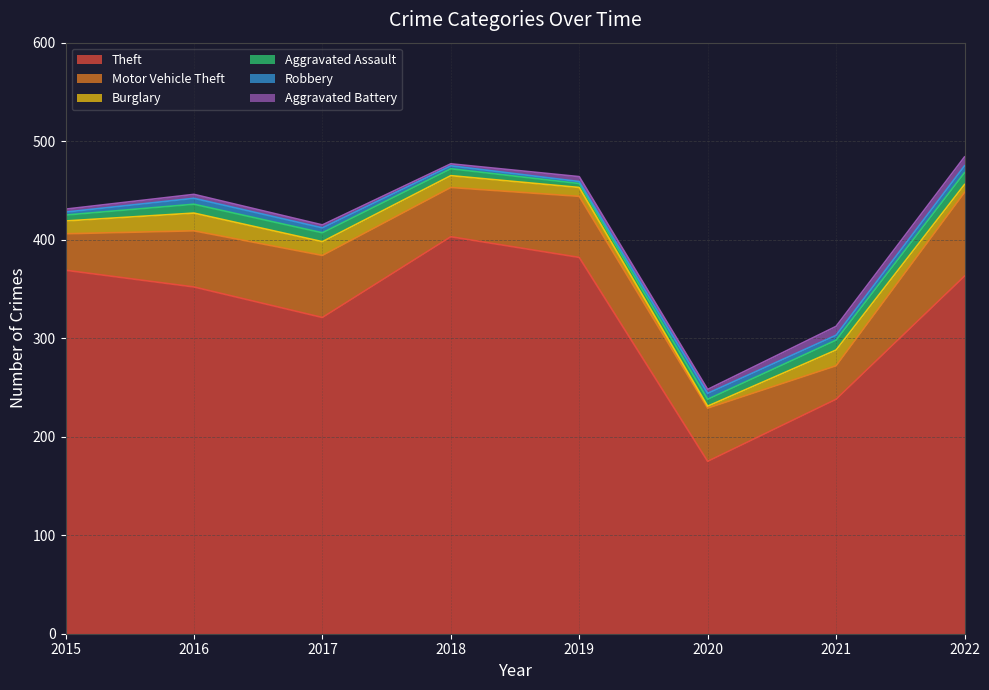

The value of Theft at 2020 is 175. True or false?

True